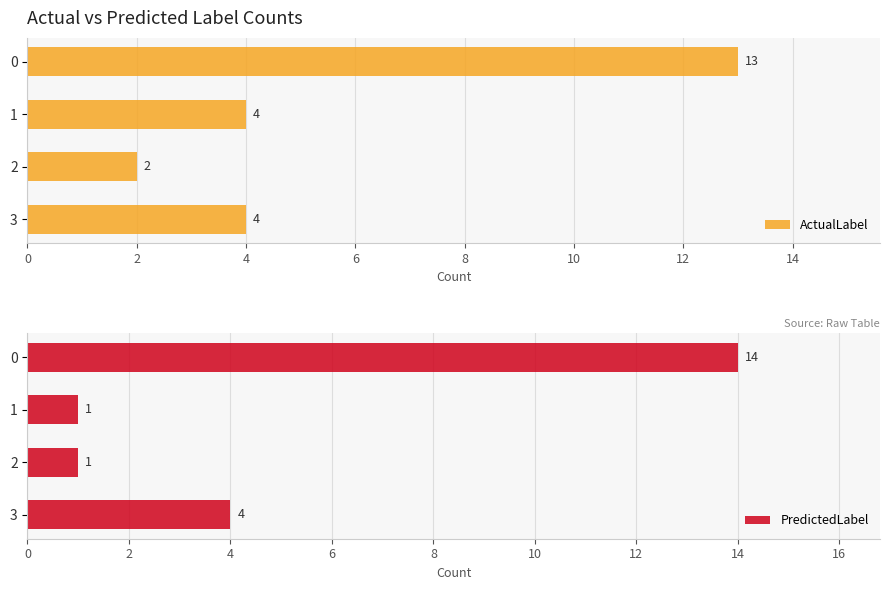

What is the highest value of the ActualLabel series?

13